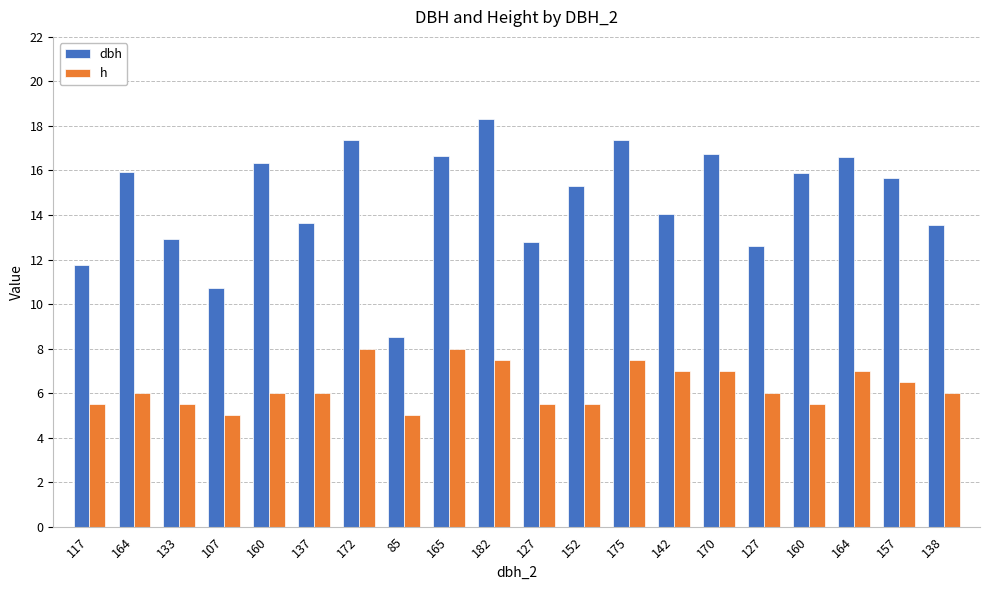

Where does the dbh series first go above 15?

164